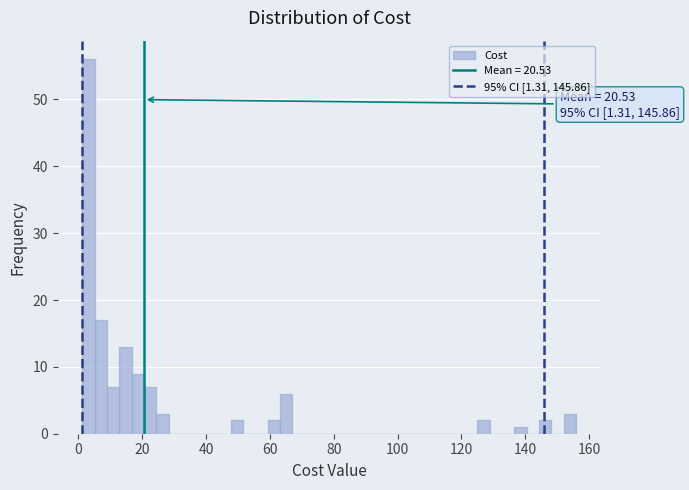

Around what value on the x-axis is the tallest bar? Give the approximate position of its centre, as read against the axis.

4